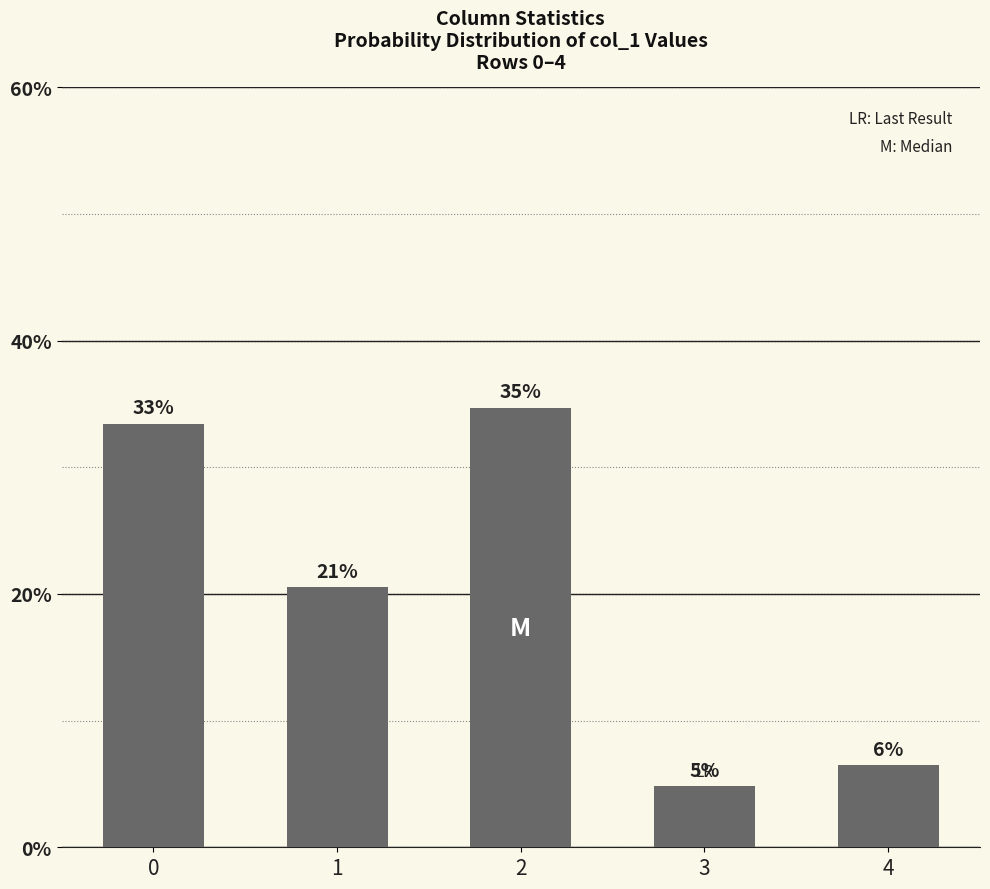

What is the difference between the maximum and minimum values?

29.9